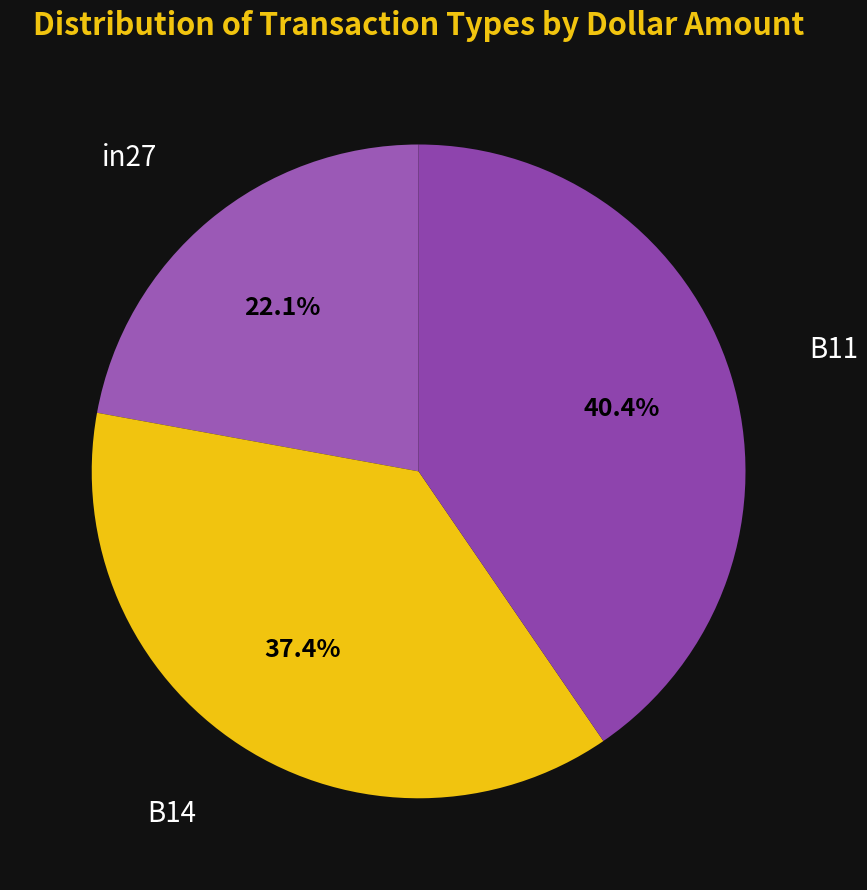

Which category has the smallest portion of the pie?

in27